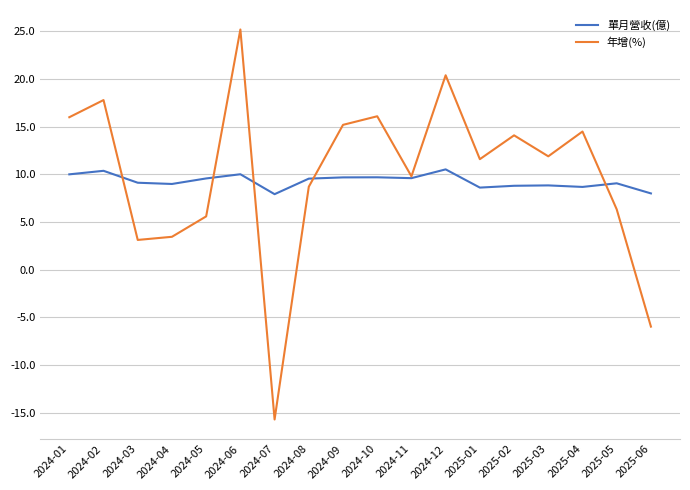

Rank the series by their average value, from lowest to highest.

單月營收(億), 年增(%)